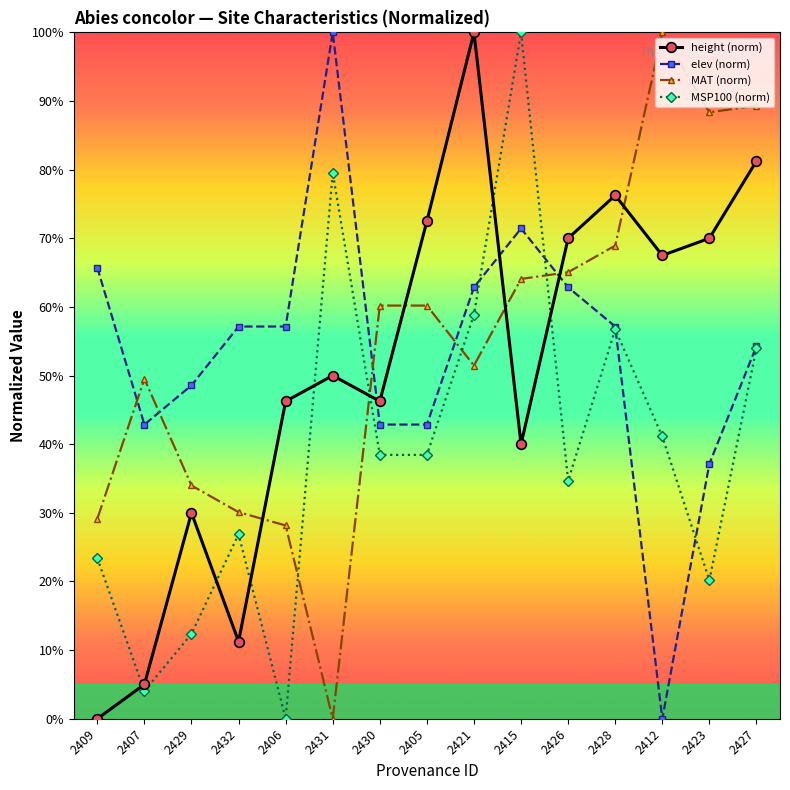

At which category does elev (norm) reach its first local valley?

2407